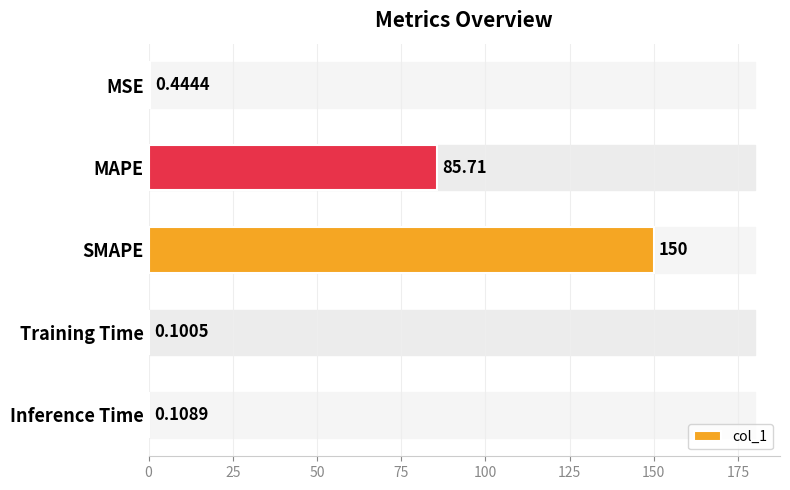

Which category has the highest value across all series?

SMAPE